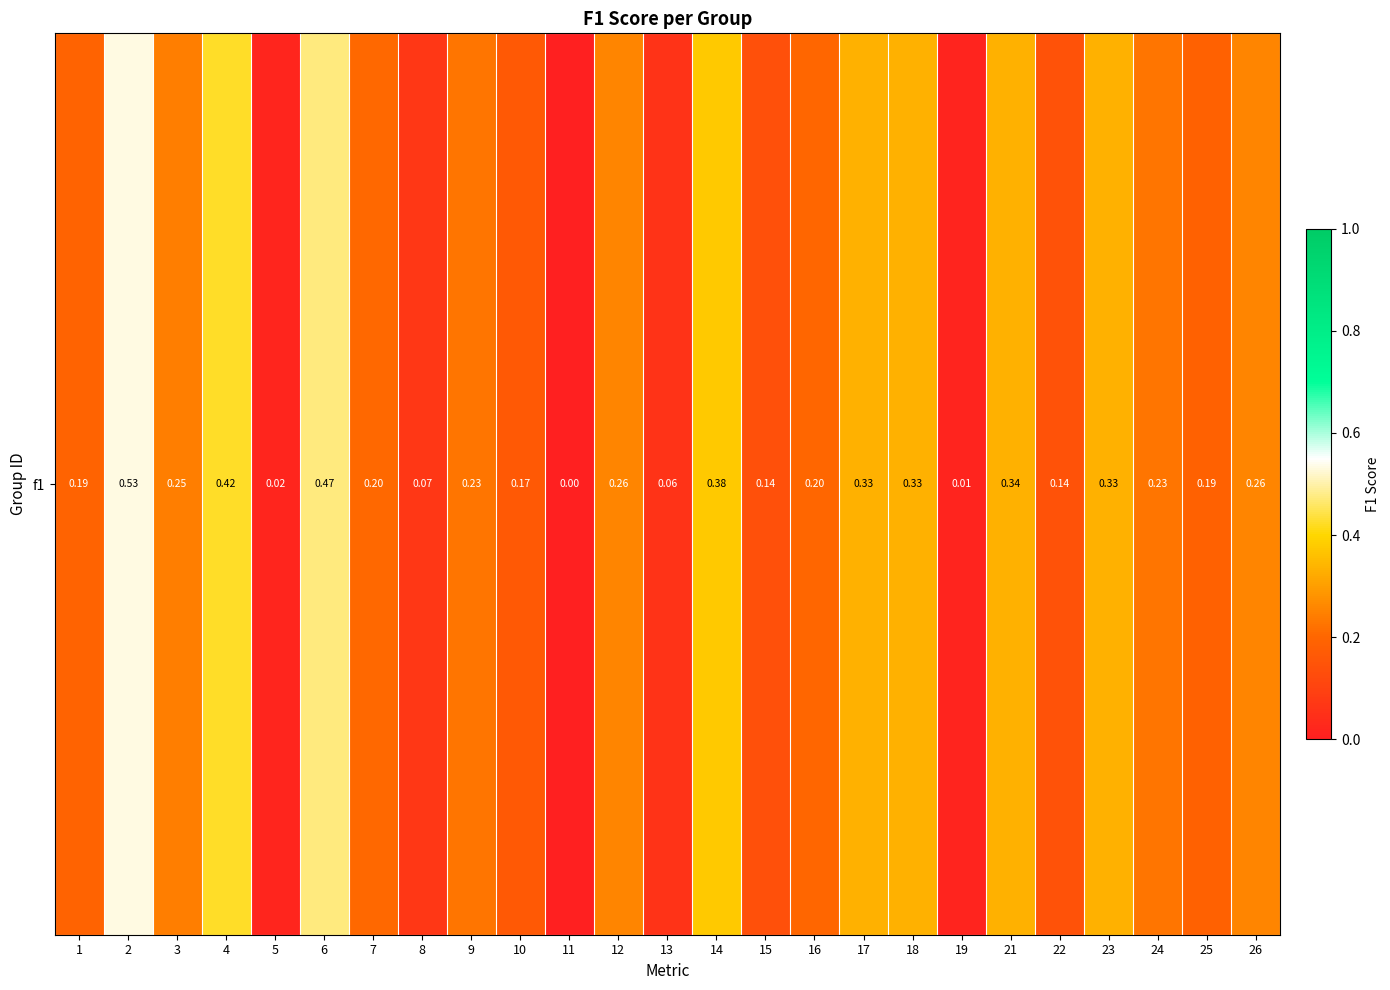

At which label is the value closest to 0?

11